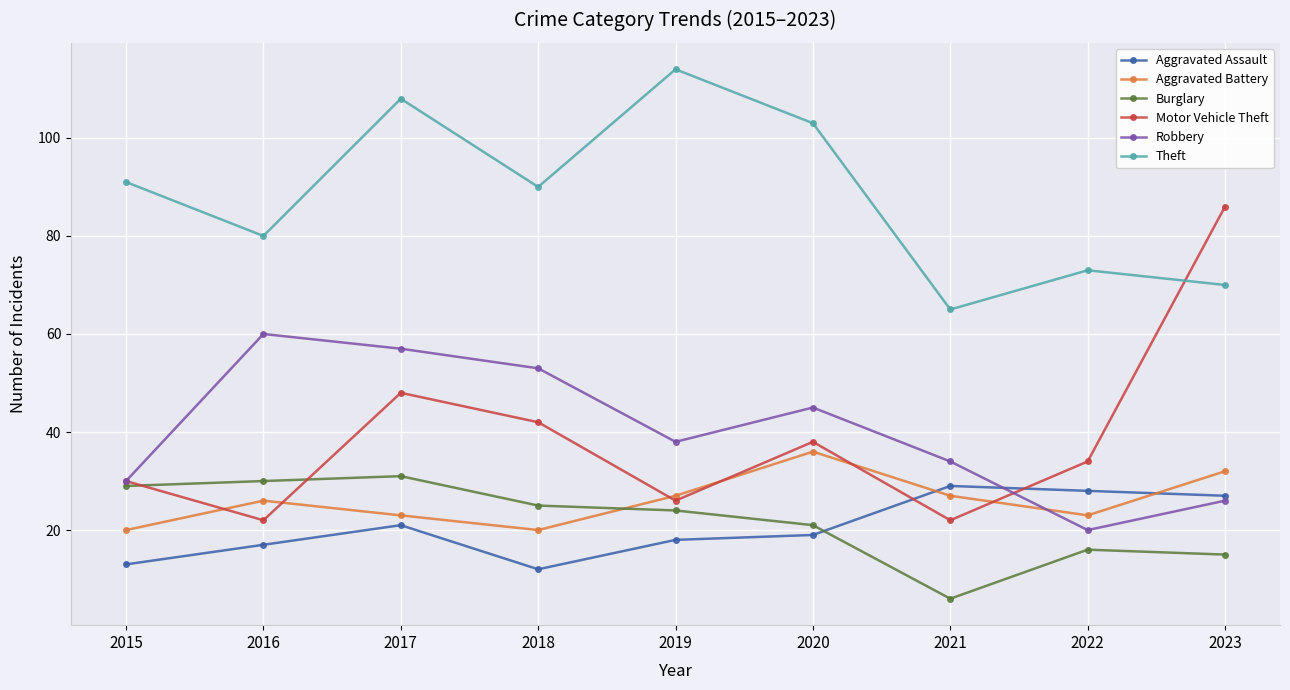

How many distinct data groups are displayed?

6